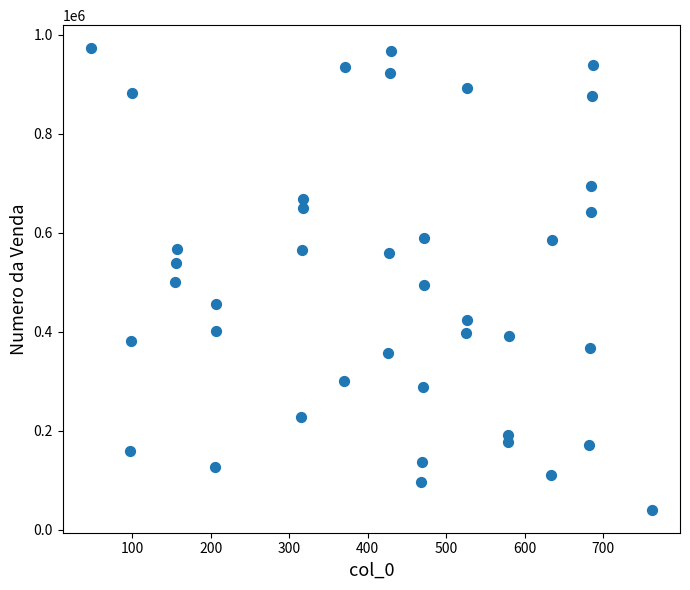

What is the range of Y values (max minus min)?

932066